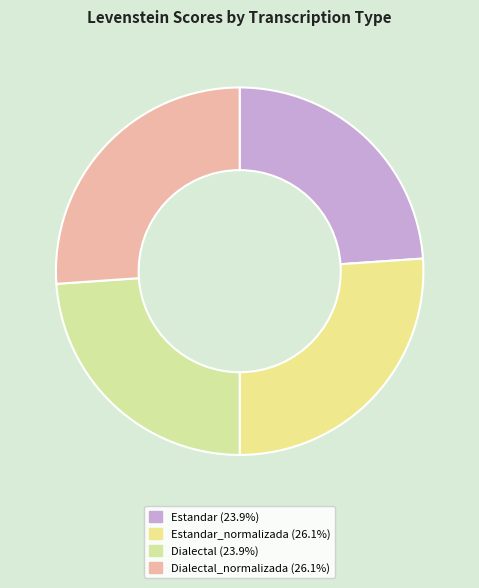

How many slices are in this pie chart?

4